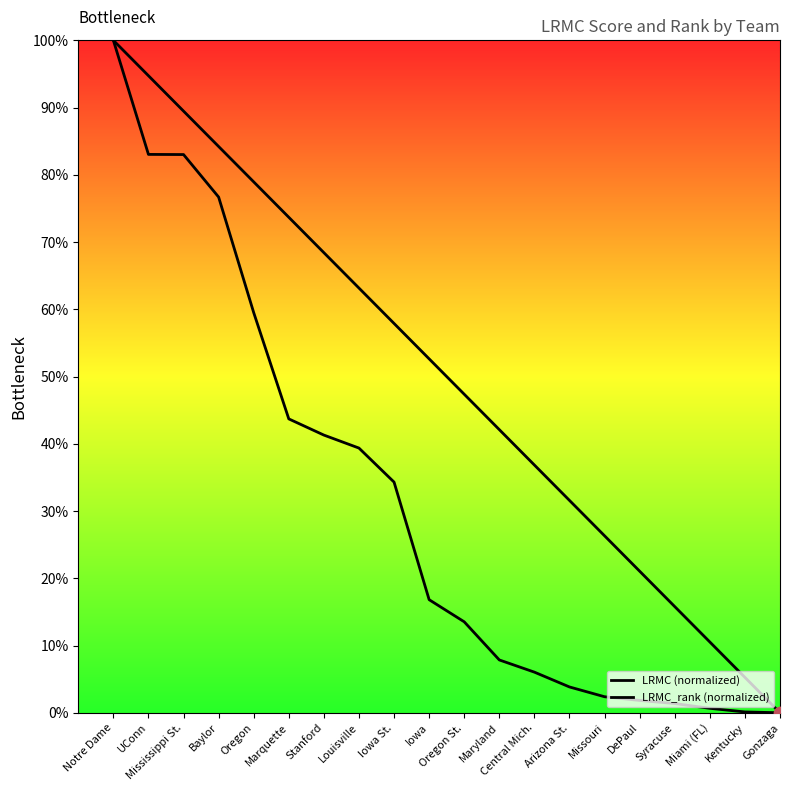

Does the chart have visible grid lines?

No